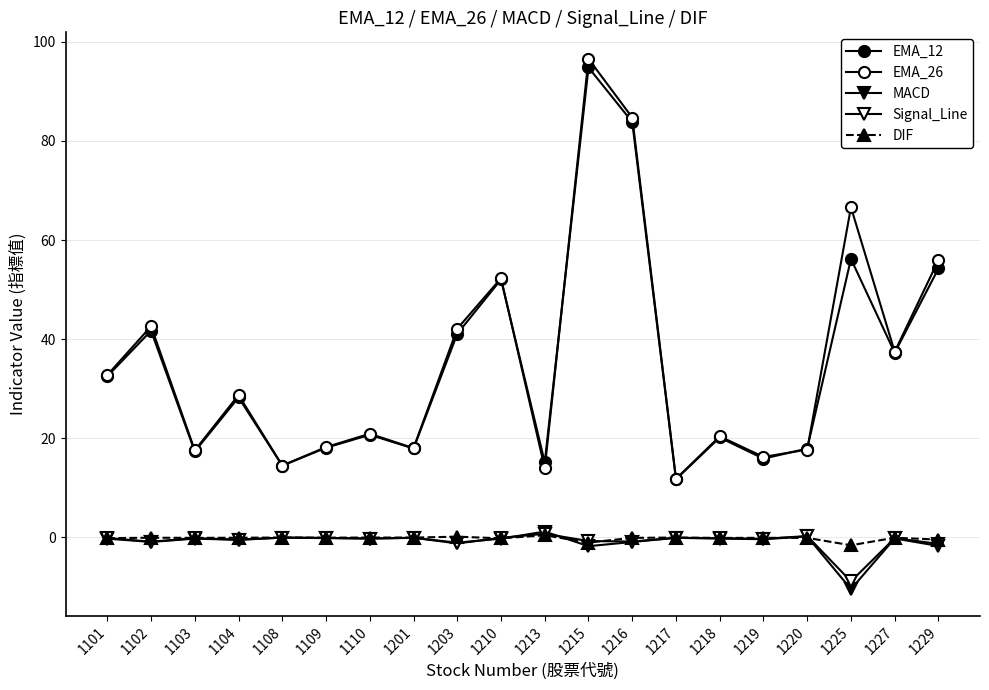

What is the lowest value of the DIF series?

-1.6